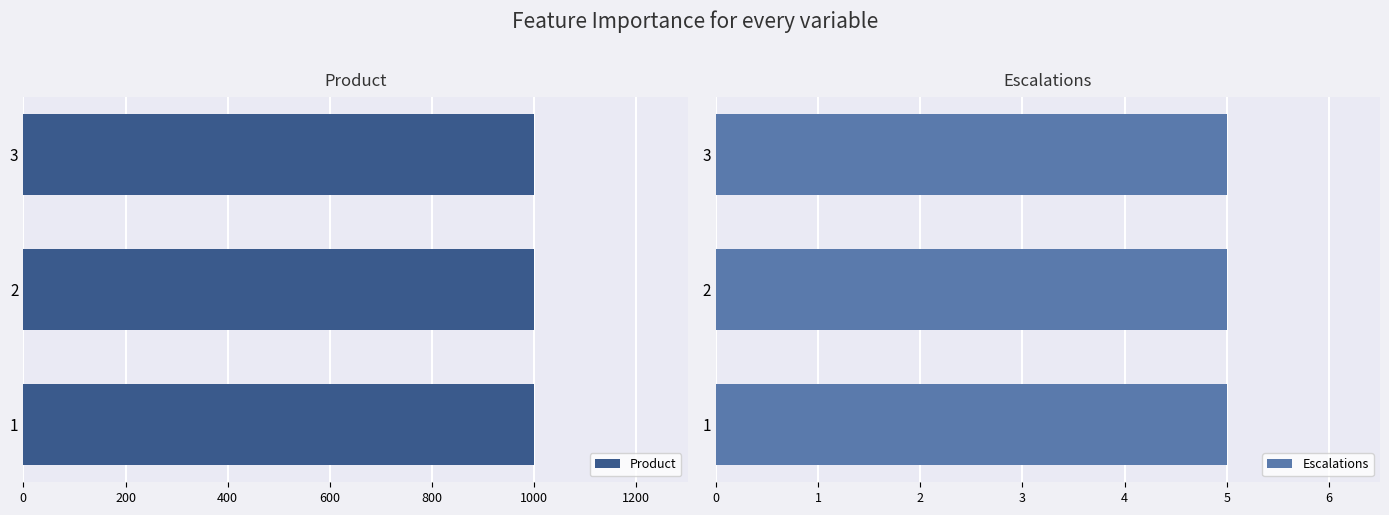

Which series changed the most between 2 and 3?

Product